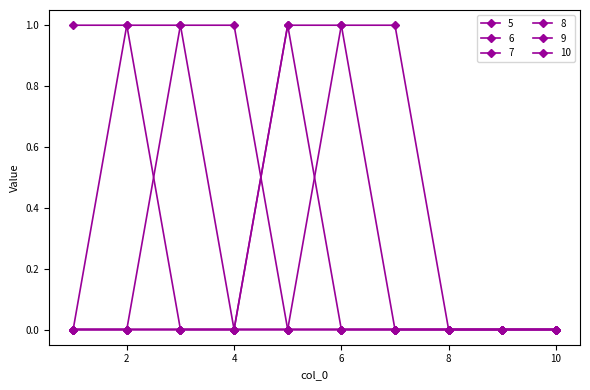

Is this an area chart (filled region under the line)?

No